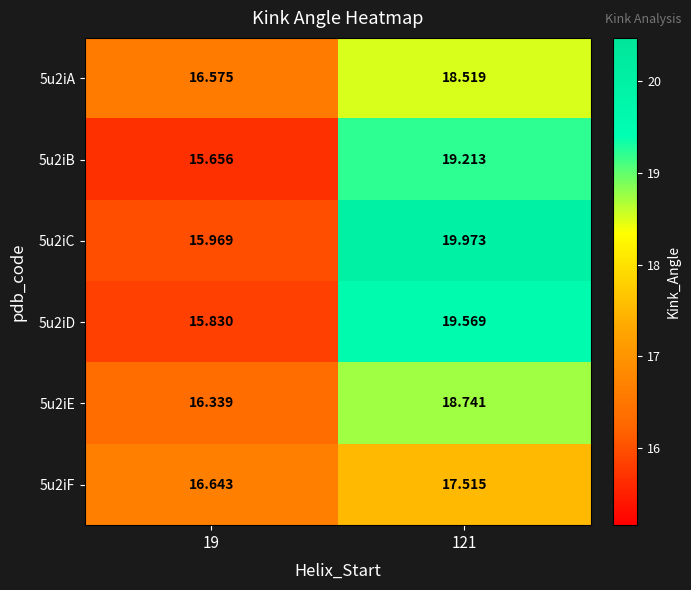

Is the value of 5u2iF at 19 greater than the value of 5u2iB at 19?

Yes